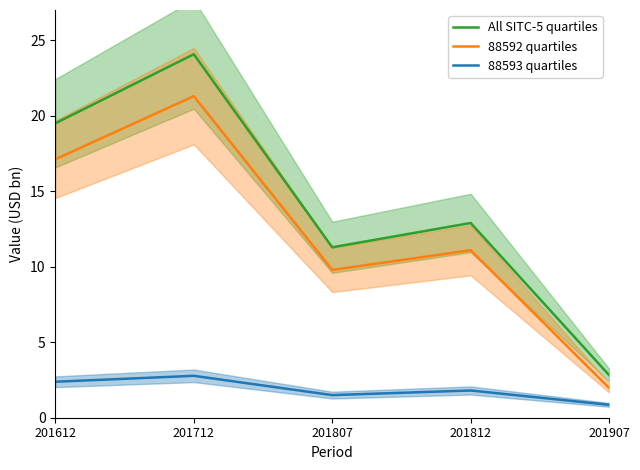

At which label does 88592 quartiles first exceed 11?

201612